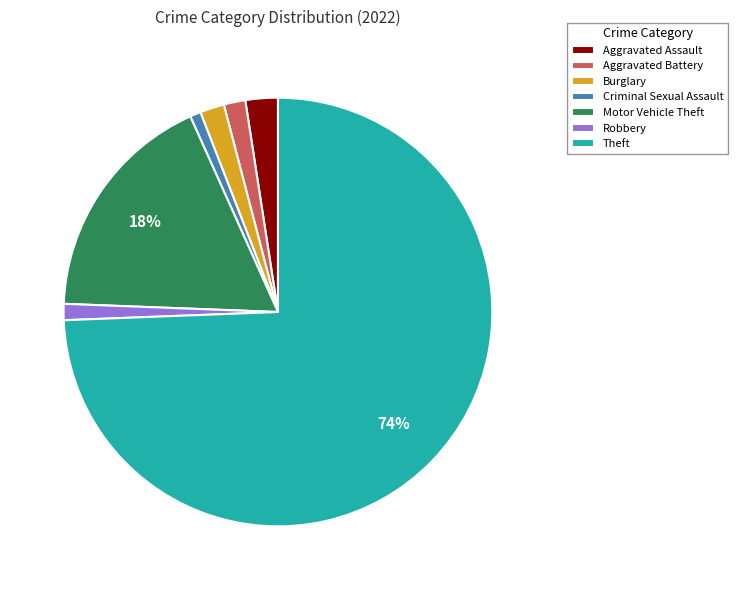

Which slice is the largest?

Theft